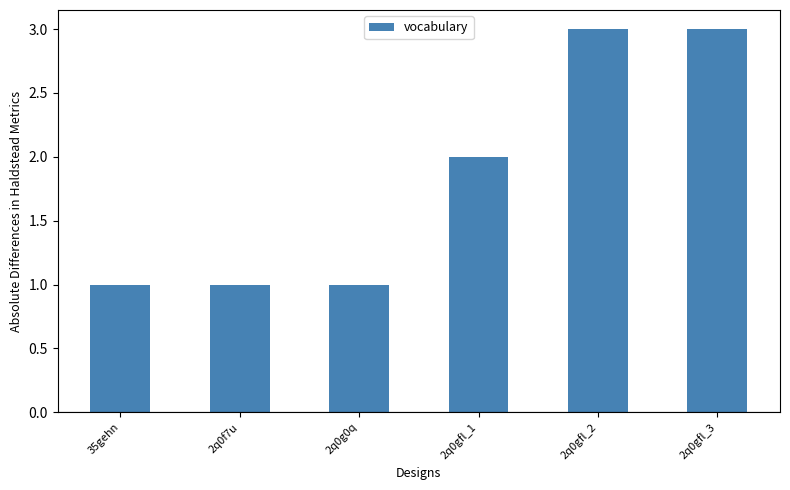

How many data points does each series have?

6